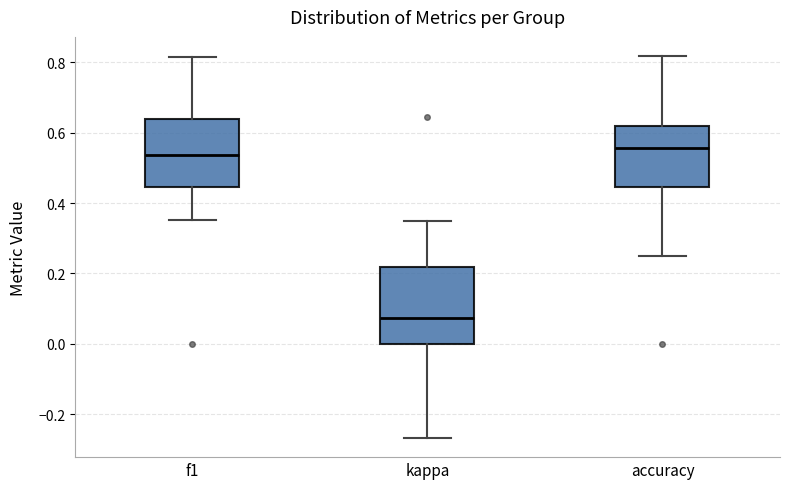

Reading left to right, read every box against the y-axis: the position of its median line, the range the box covers, and the ends of its whiskers. The values are not printed on the chart, so give them approximately, as read against the axis.

f1: median 0.54, box 0.44 to 0.64, whiskers 0.36 to 0.82
kappa: median 0.08, box 0.00 to 0.22, whiskers -0.26 to 0.36
accuracy: median 0.56, box 0.44 to 0.62, whiskers 0.26 to 0.82